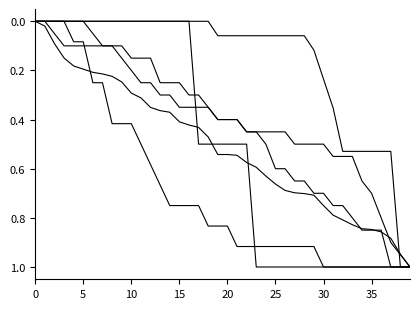

How many lines are shown in the chart?

6